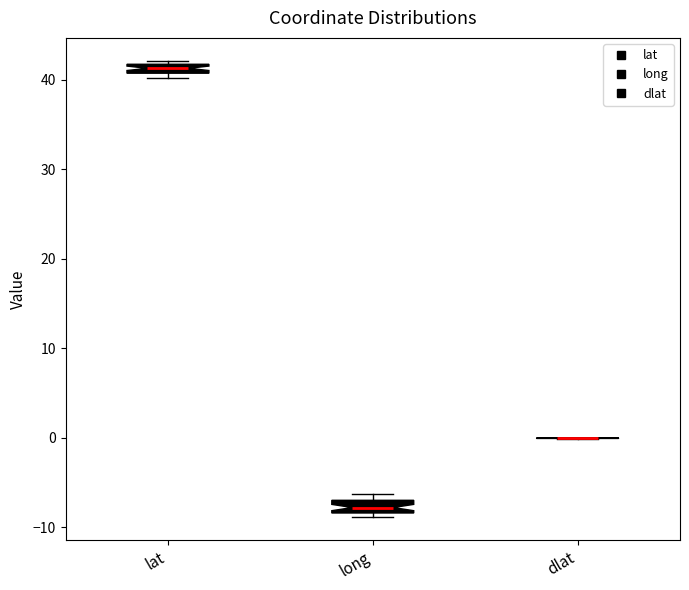

Where is the lower edge of the box for lat on the y-axis? The values are not printed on the chart, so give them approximately, as read against the axis.

41